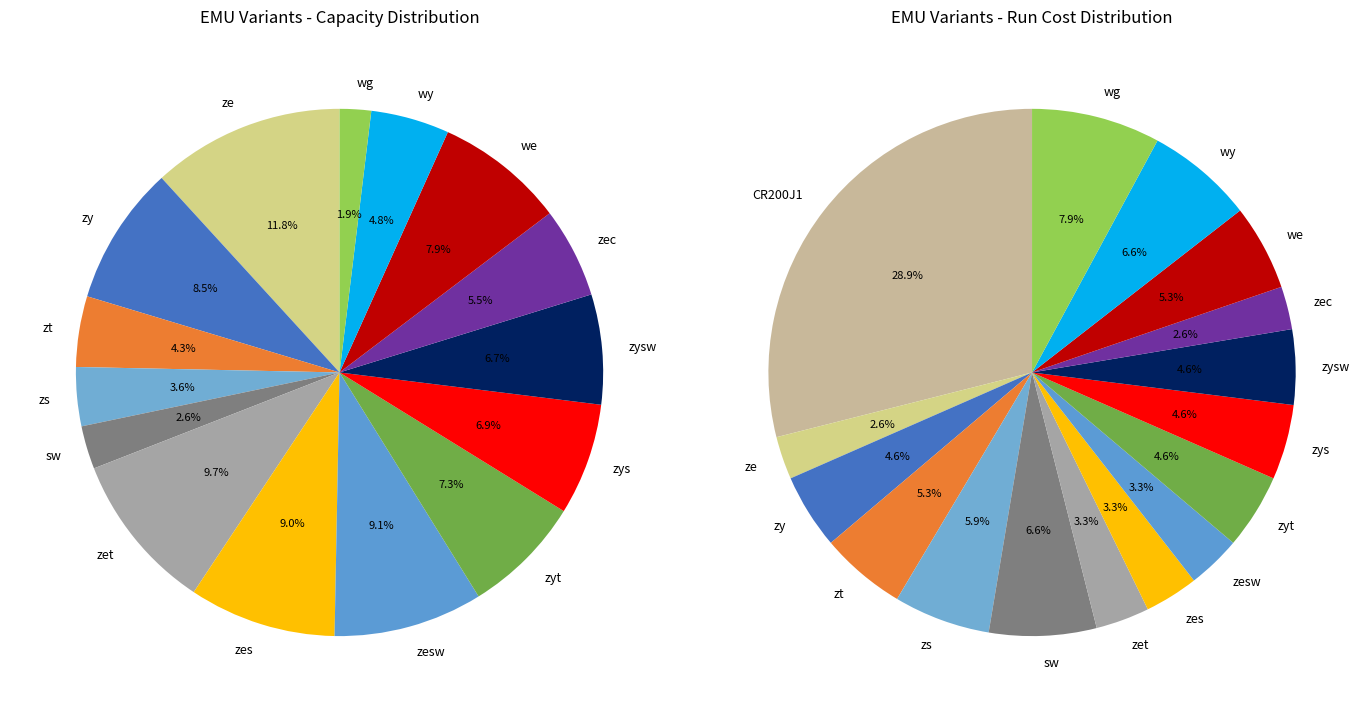

To the nearest percent, what is the difference between the zysw and wy slice percentages?

2%